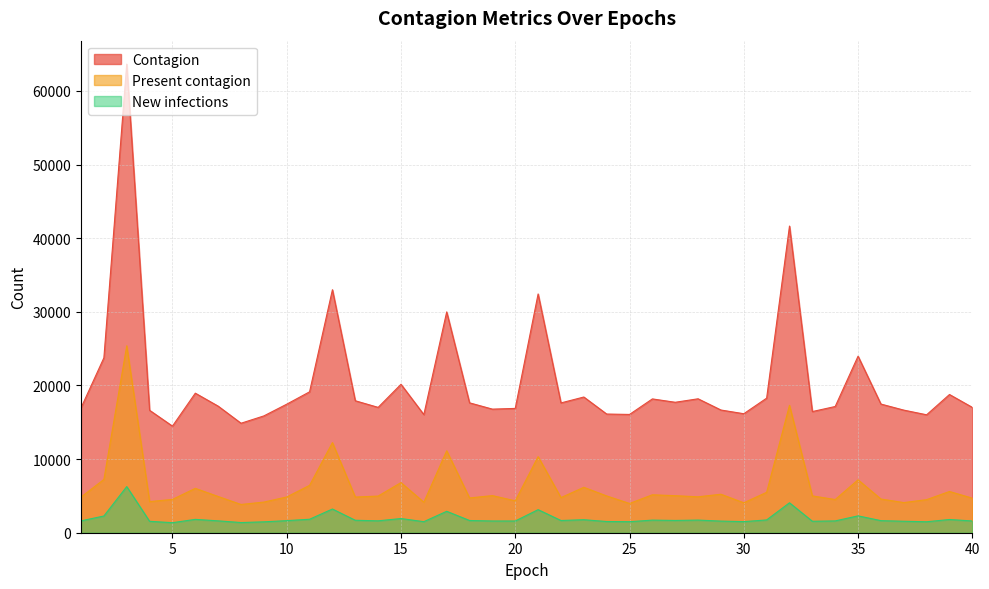

Rank the categories by Contagion value from highest to lowest.

3, 32, 12, 21, 17, 35, 2, 15, 11, 6, 39, 23, 31, 28, 26, 13, 27, 18, 22, 36, 10, 7, 34, 14, 40, 1, 20, 19, 29, 37, 4, 33, 30, 24, 25, 16, 38, 9, 8, 5